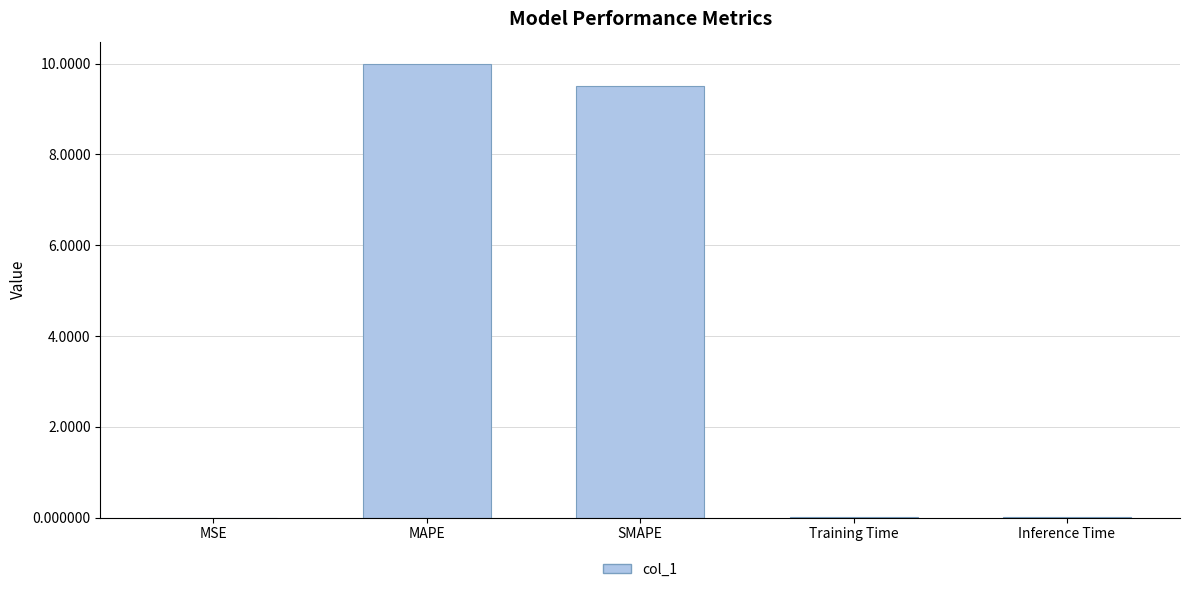

What is the sum of all values?

19.5